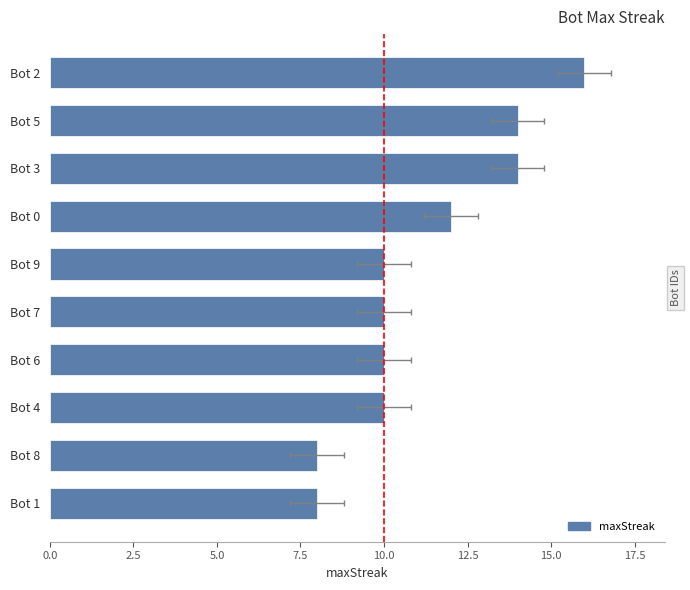

How many series are shown in this chart?

1